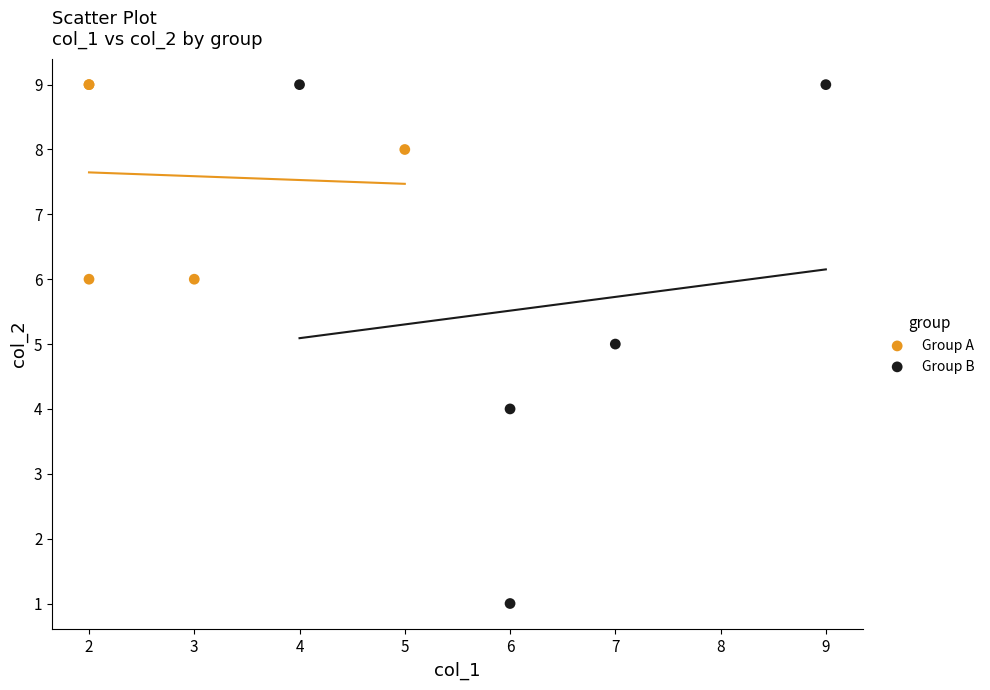

Which series reaches the minimum Y coordinate?

Group B